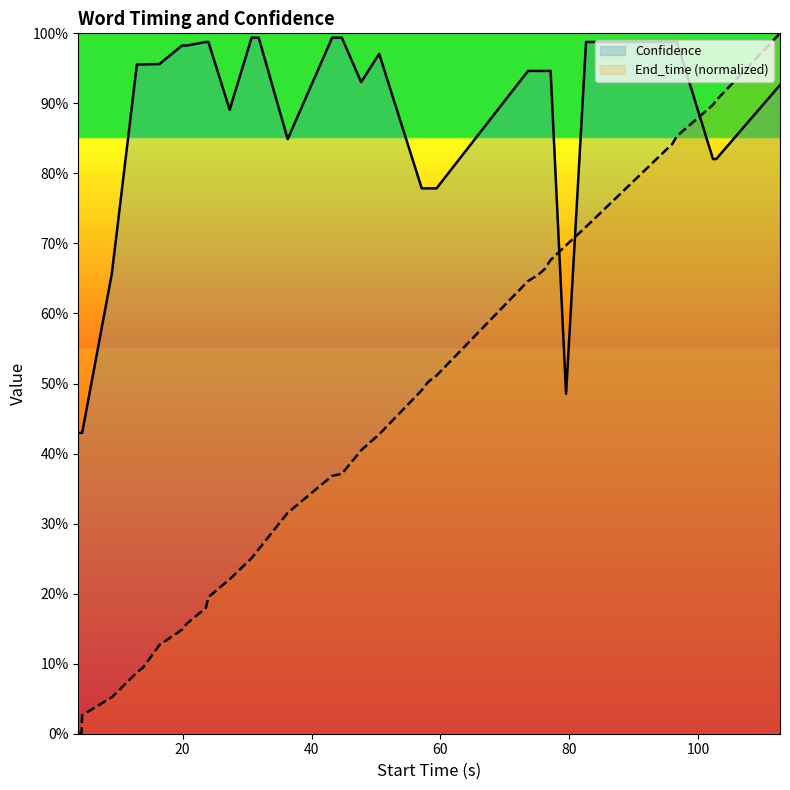

List the series in order of their overall mean, highest first.

Confidence, End_time (normalized)